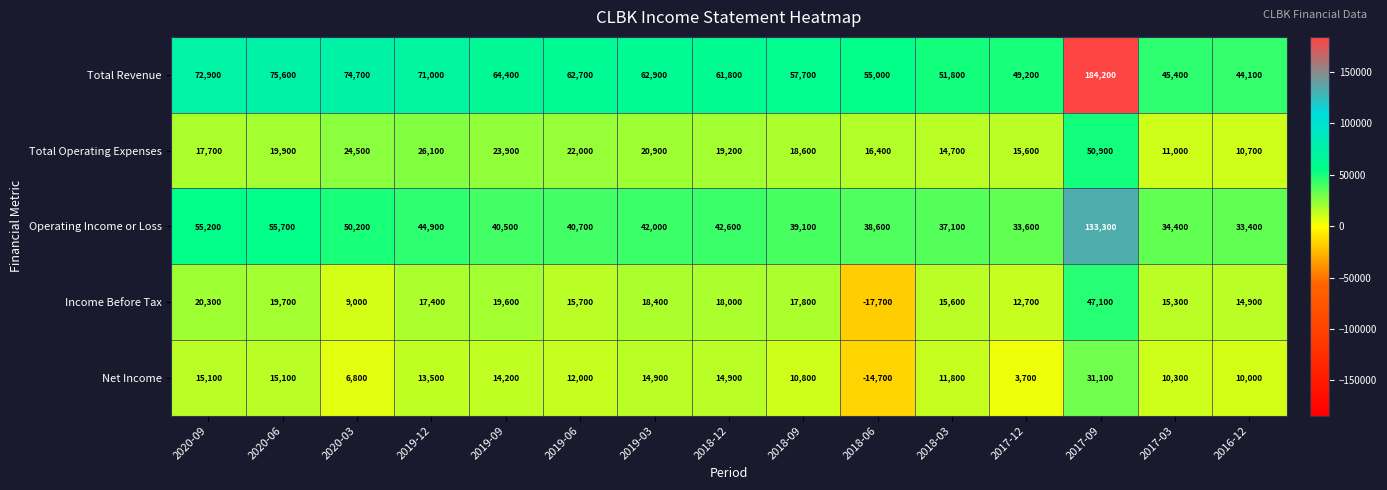

Which series has the widest spread of values?

Total Revenue